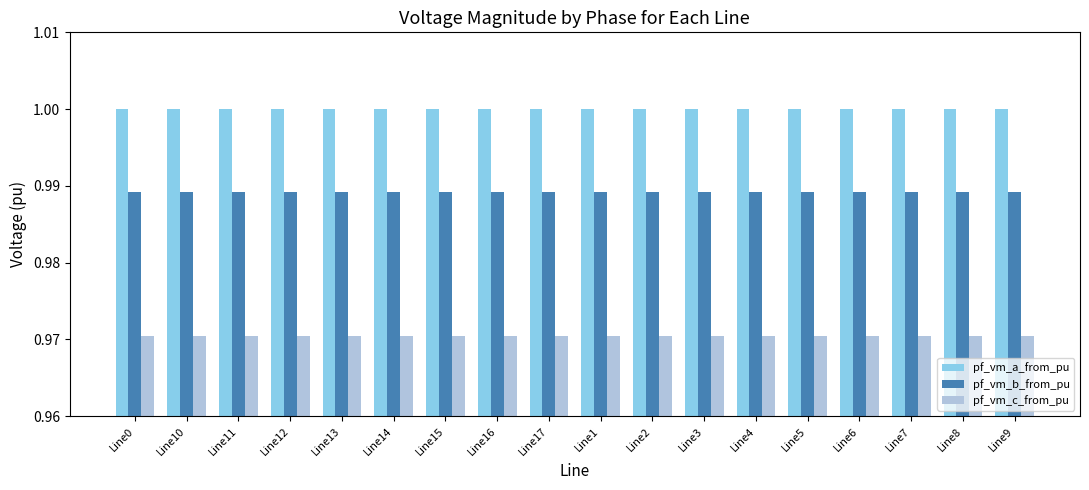

True or false: pf_vm_a_from_pu has a value of 0.6 at Line9.

False